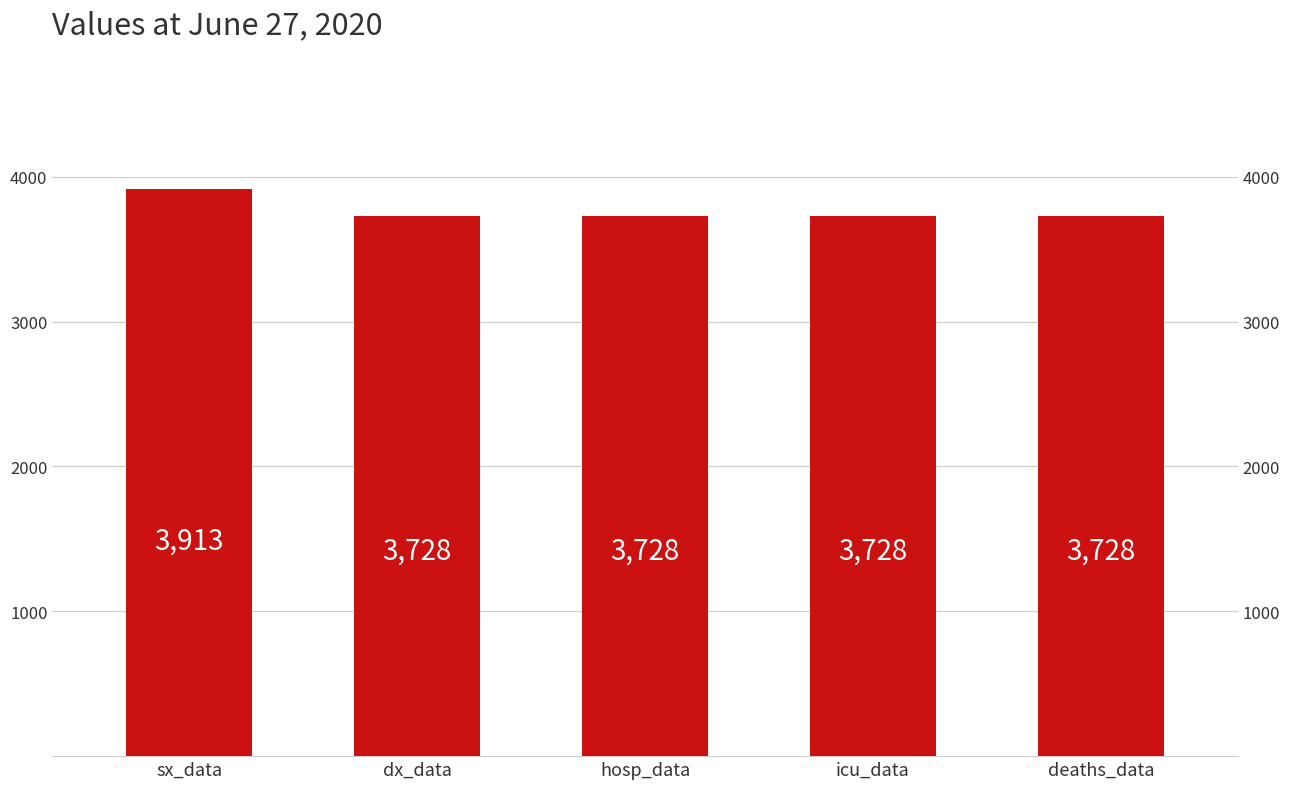

List the labels in order of value, largest first.

sx_data, dx_data, hosp_data, icu_data, deaths_data